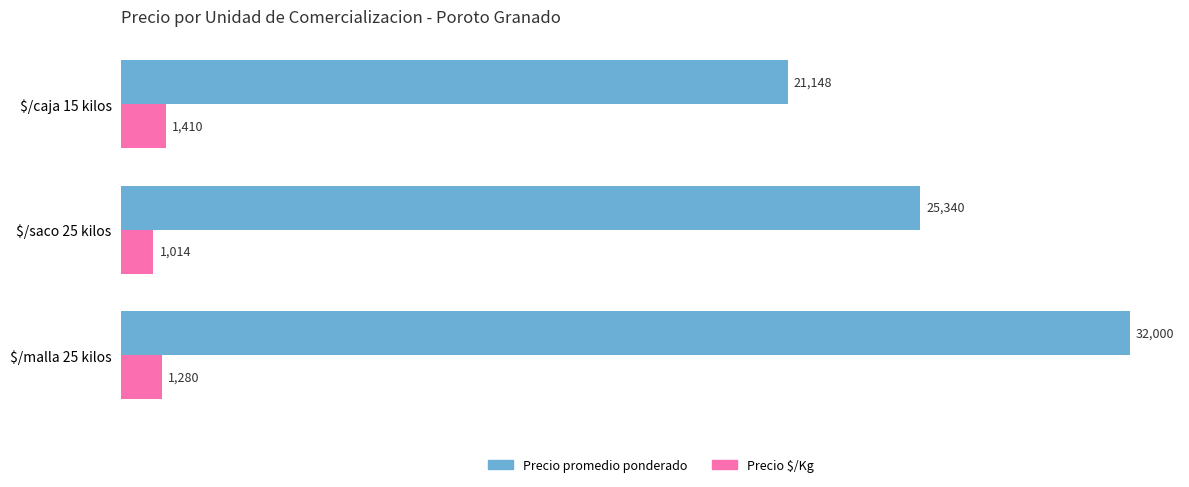

Rank the series by their maximum value, from highest to lowest.

Precio promedio ponderado, Precio $/Kg